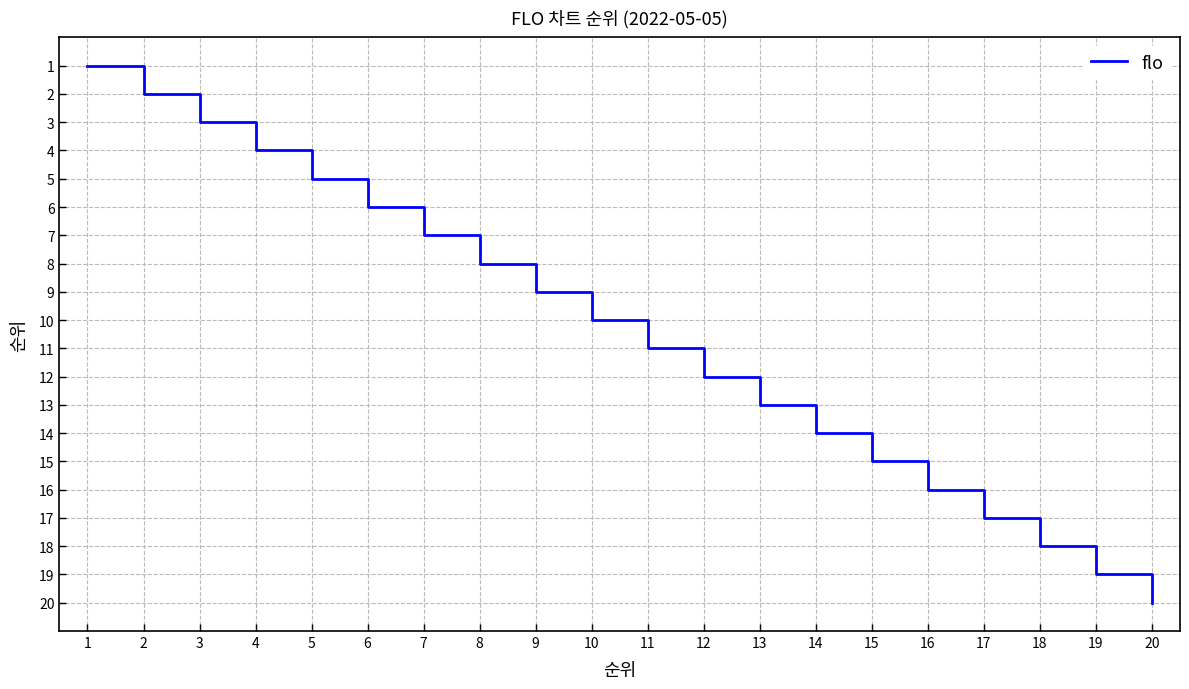

What is the minimum value shown in the chart?

1